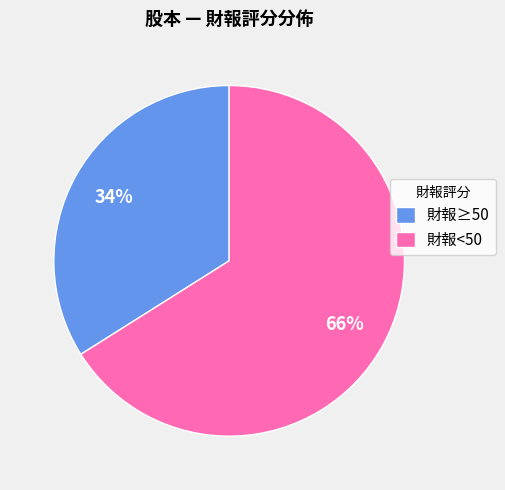

Which category has the biggest portion of the pie?

財報<50